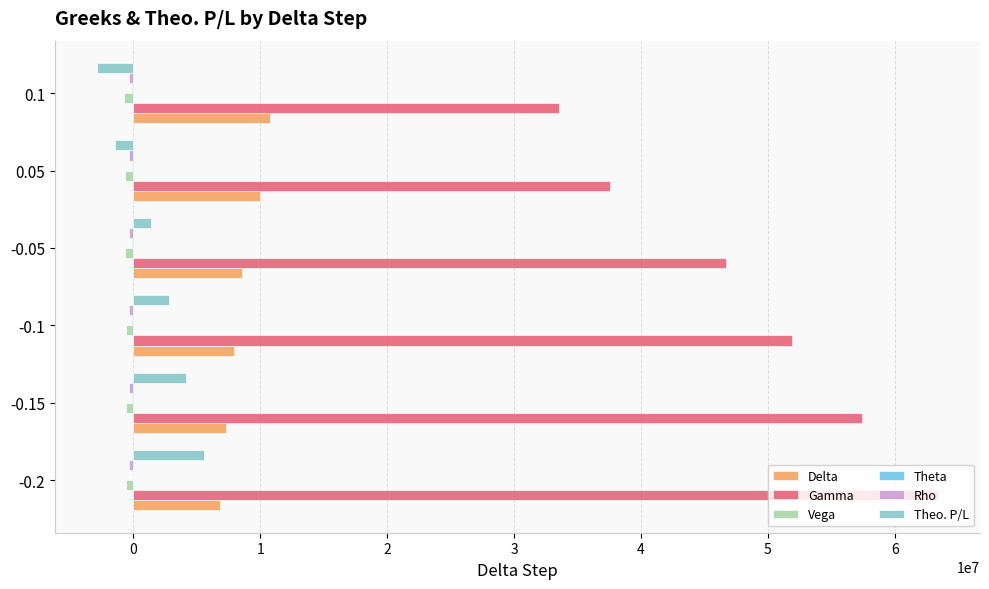

What is the maximum value for Delta?

10737688